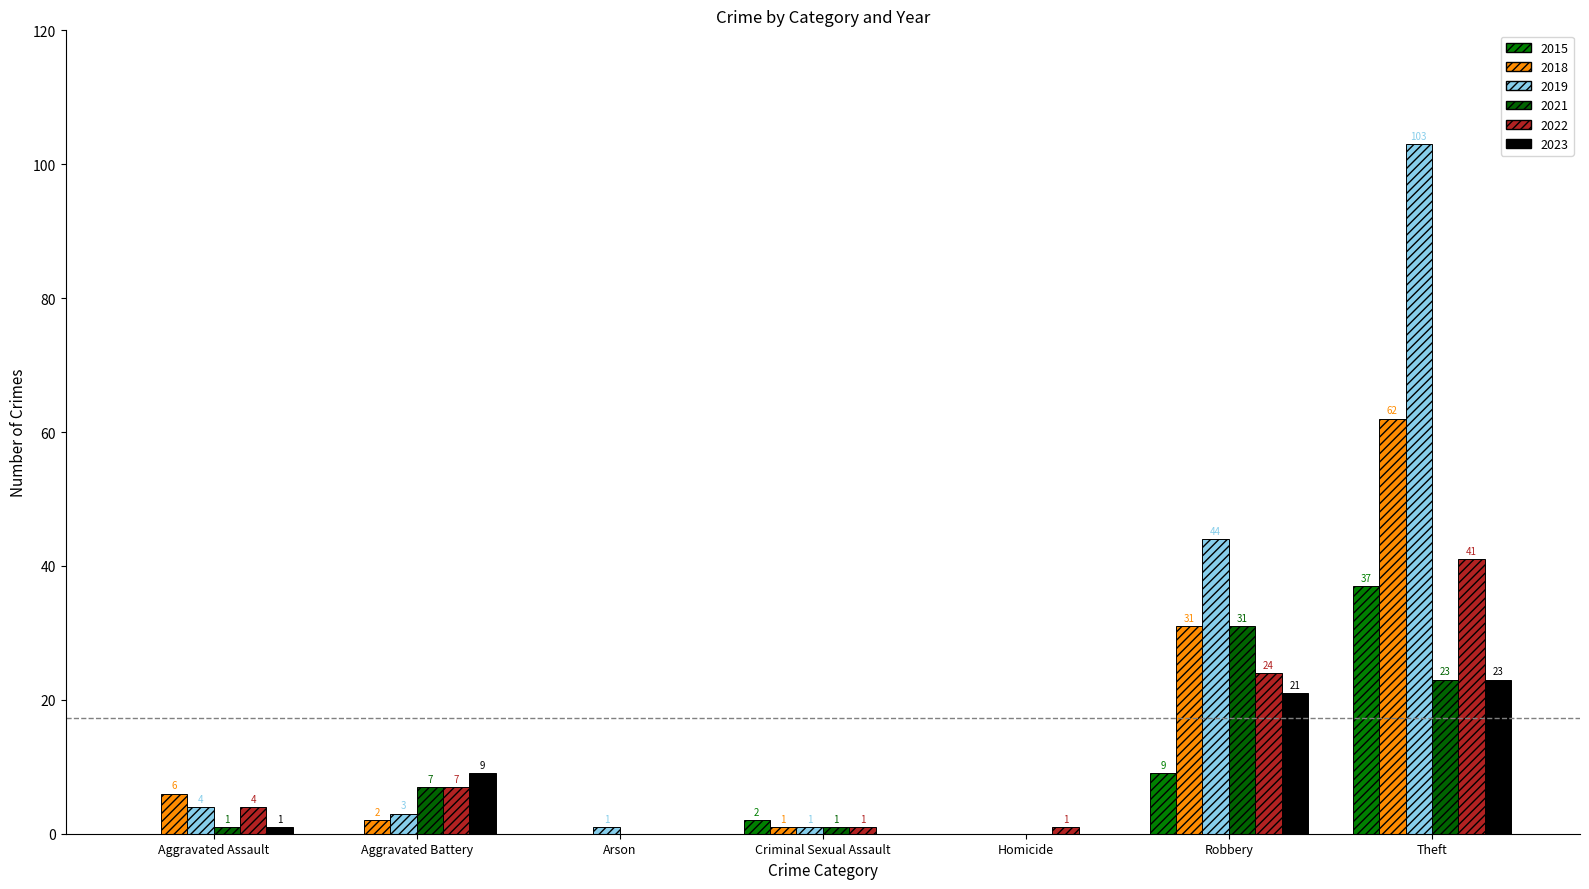

How many positive values does the 2021 series have?

5